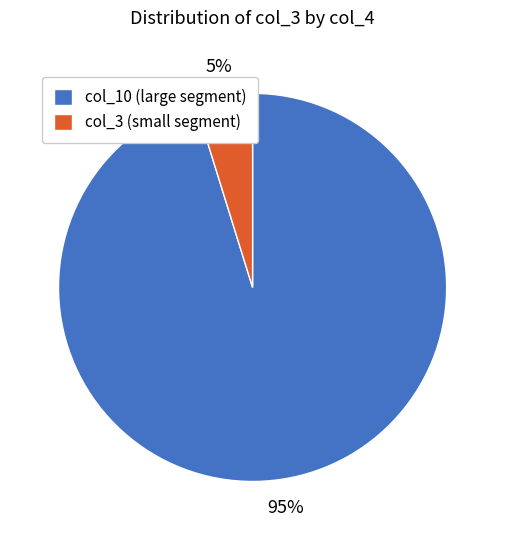

Between col_10 (large segment) and col_3 (small segment), which is larger?

col_10 (large segment)